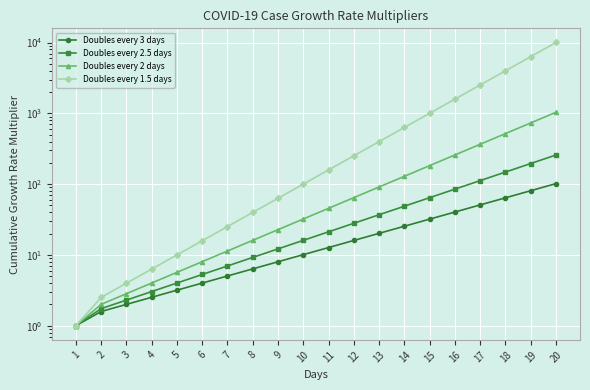

True or false: Doubles every 1.5 days and Doubles every 3 days intersect in this chart.

False